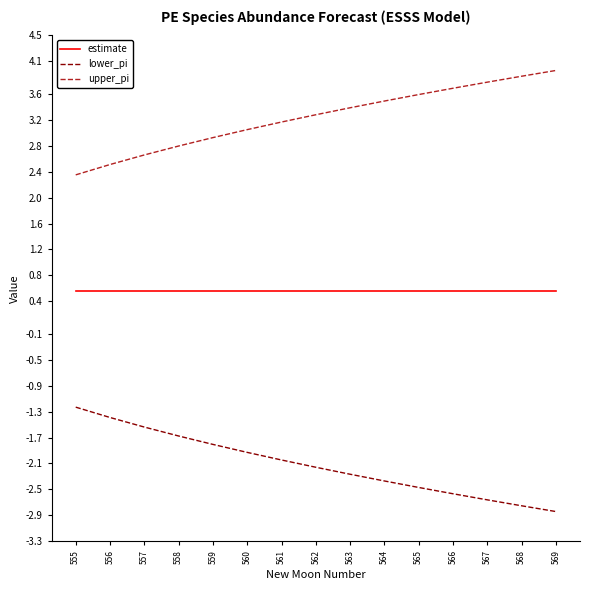

Which series has the largest total across all categories?

upper_pi